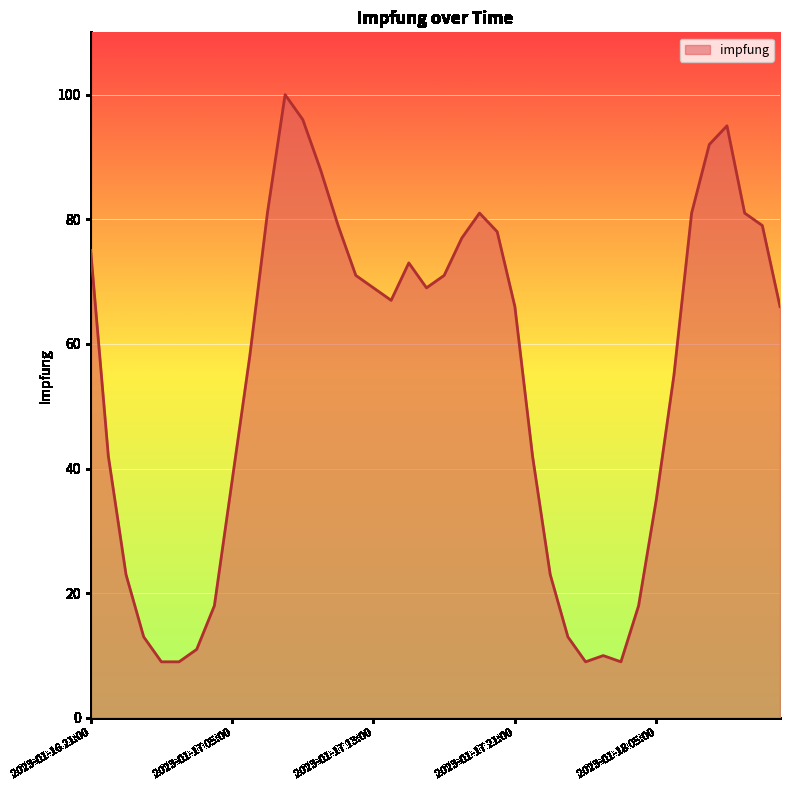

What is the difference between the maximum and minimum values?

91